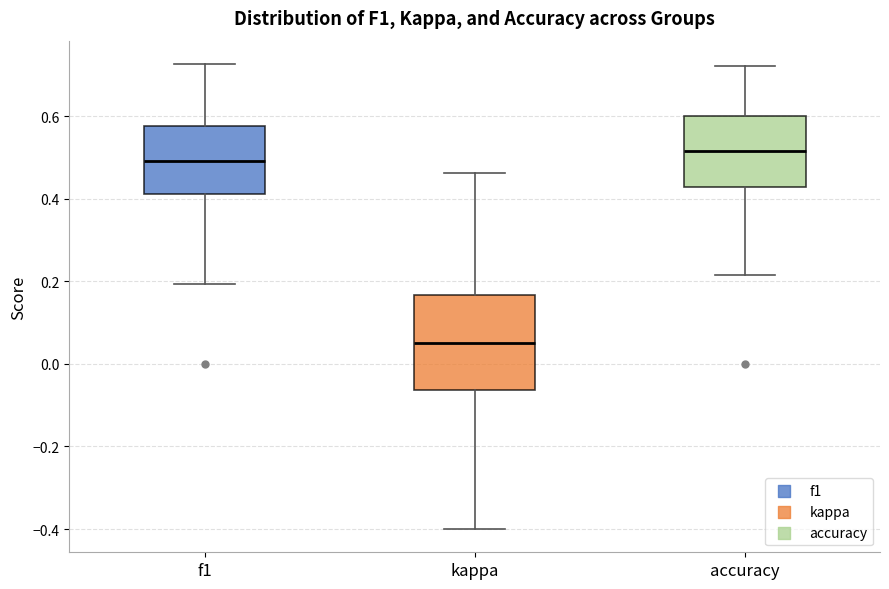

Which box's median line is the lowest?

kappa